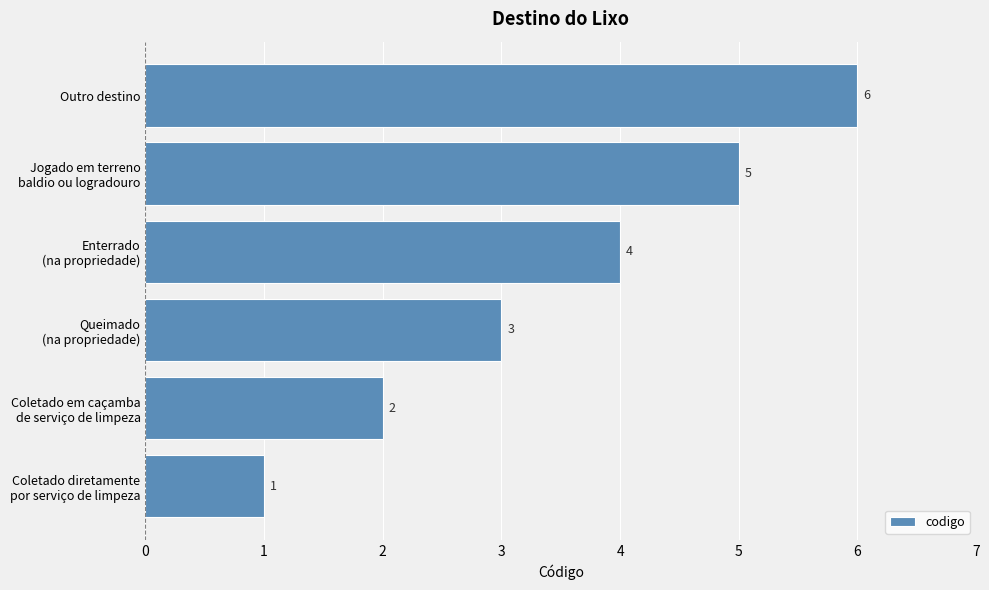

What is the sum of all values?

21